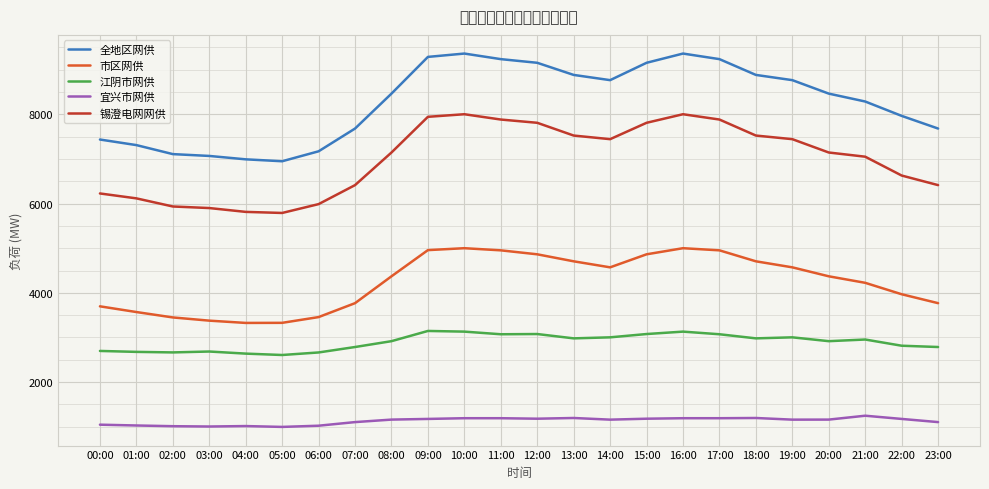

What is the maximum value shown in the chart?

9364